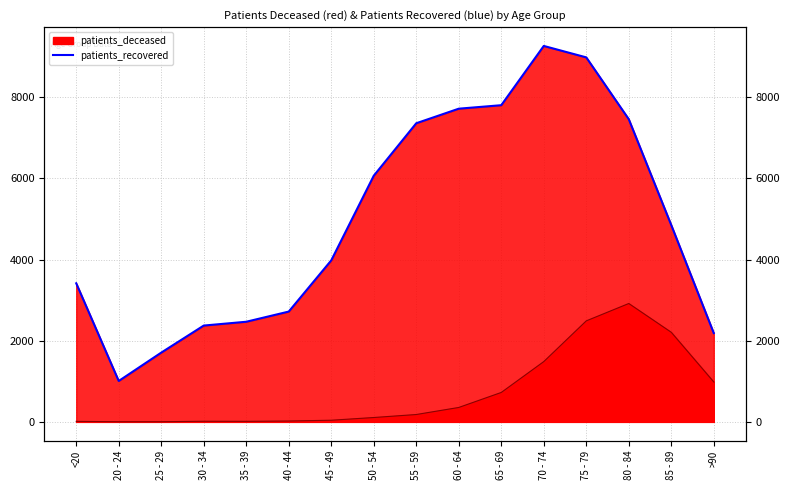

Which series changed the most between 60 - 64 and 70 - 74?

patients_recovered (line)